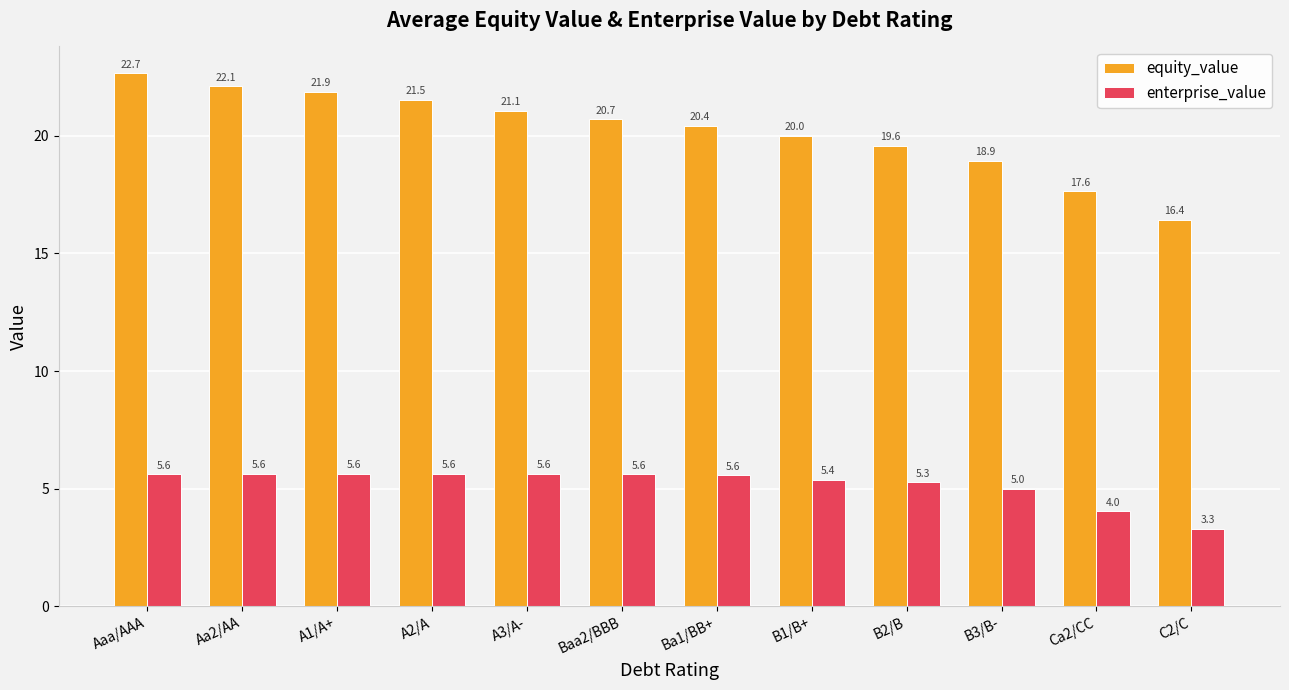

Is the value of equity_value at B2/B greater than the value of enterprise_value at B3/B-?

Yes